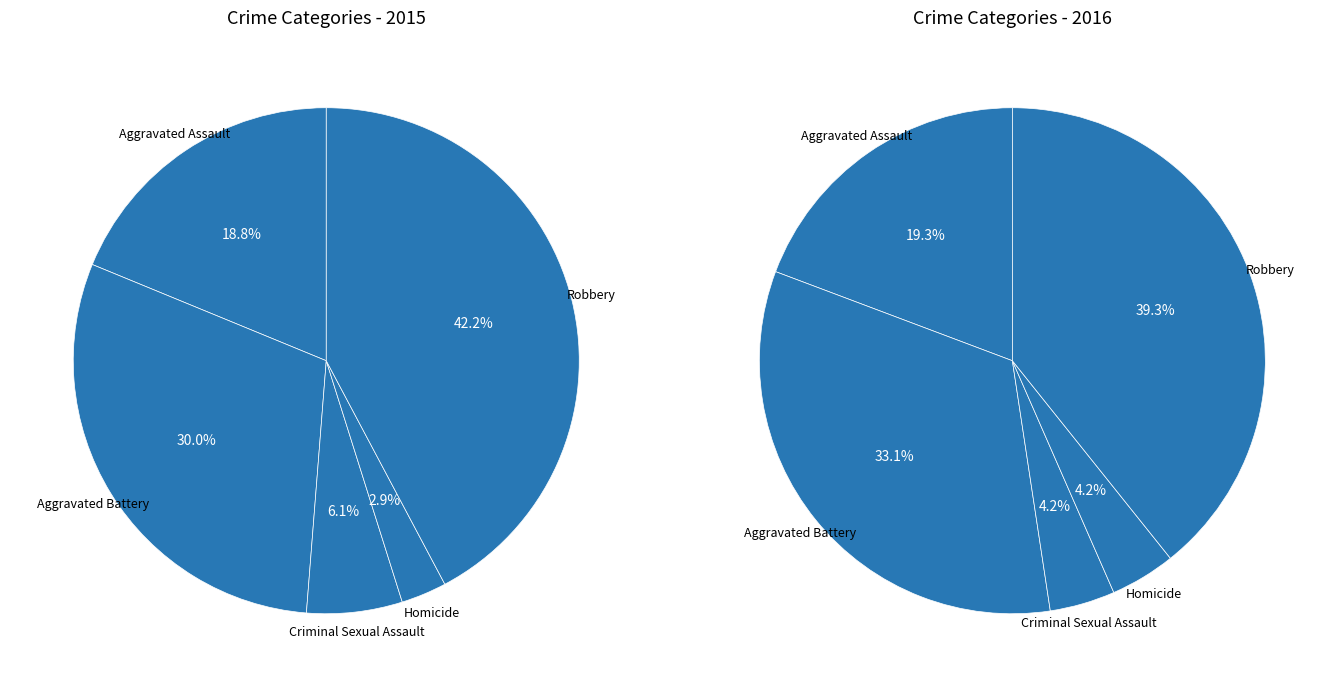

To the nearest percent, what percentage of the pie is Homicide?

3%